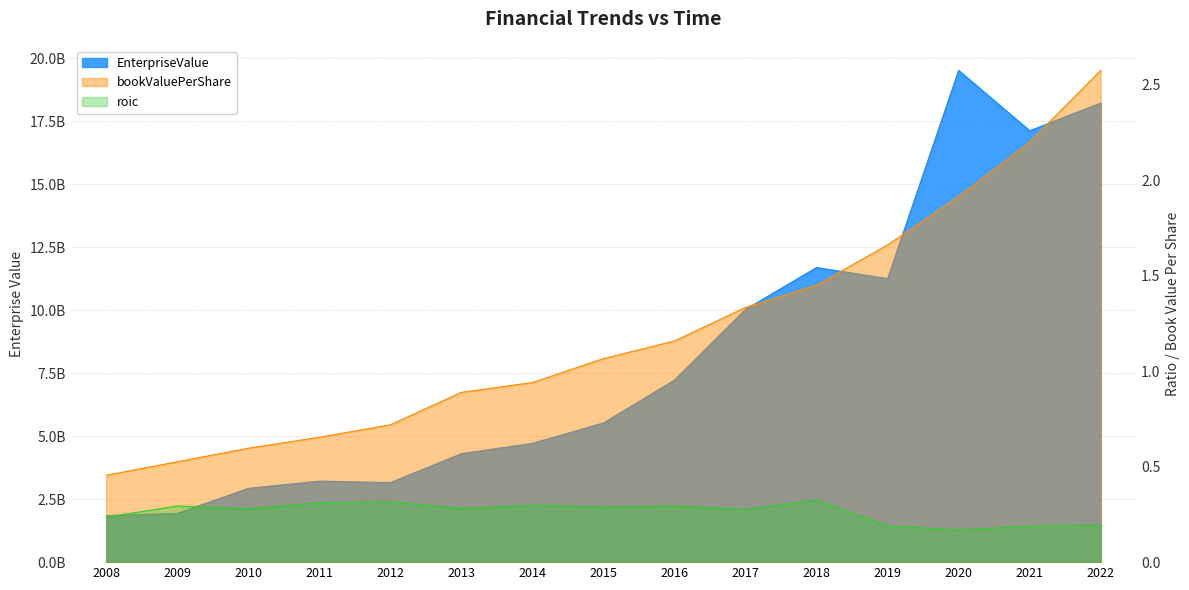

What are all the series names shown in the legend?

EnterpriseValue, bookValuePerShare, roic